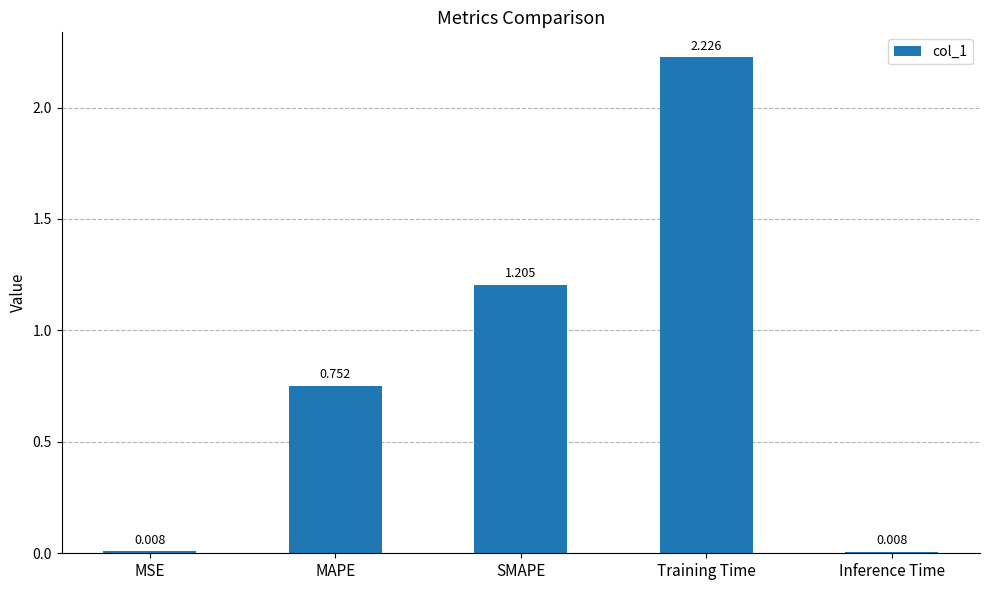

What is the label of the 4th bar from the right?

MAPE